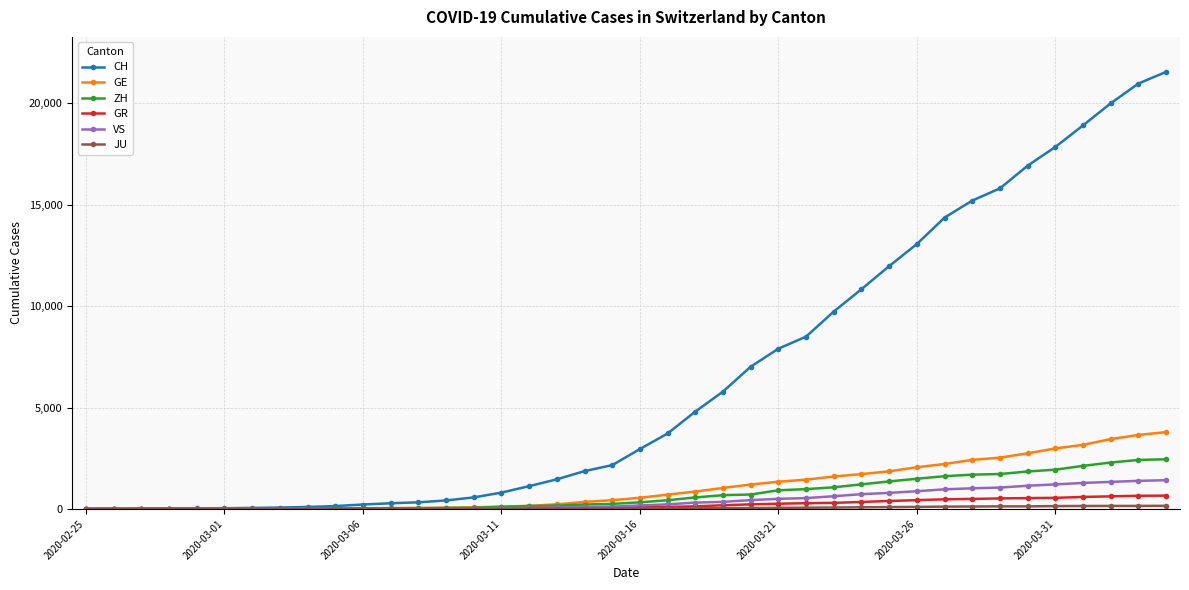

Which series has the largest total across all categories?

CH